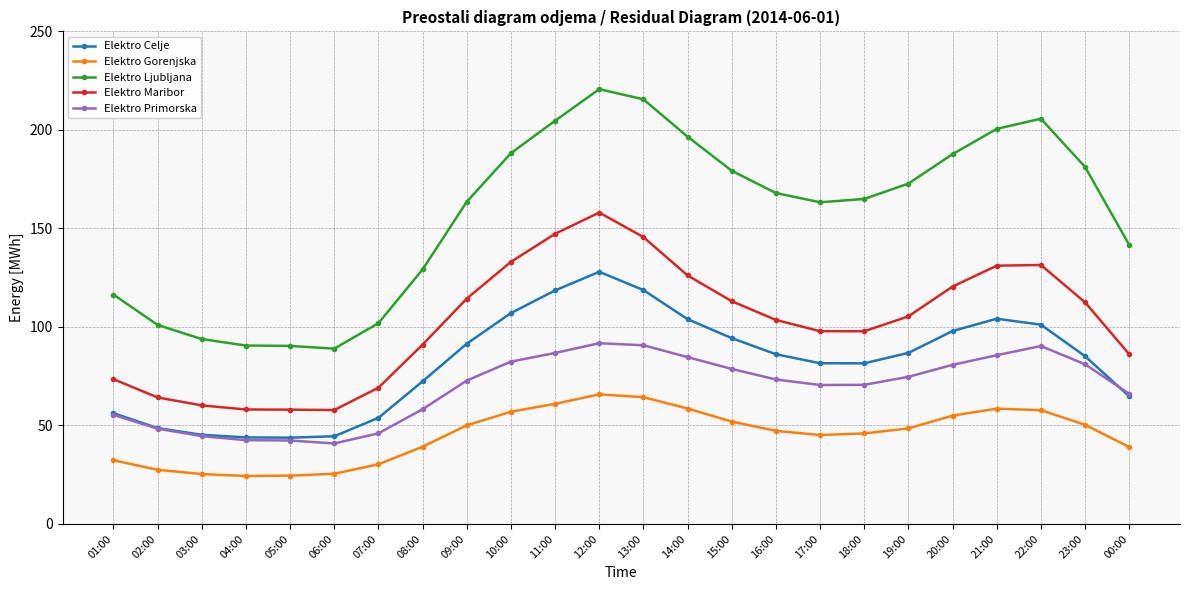

How many distinct data groups are displayed?

5